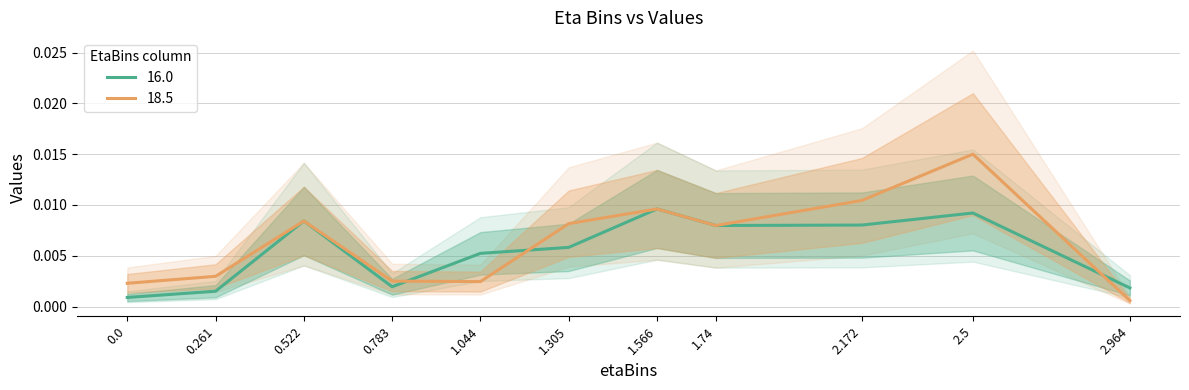

Rank the categories by value from highest to lowest.

1.566, 2.5, 0.522, 2.172, 1.74, 1.305, 1.044, 0.783, 2.964, 0.261, 0.0